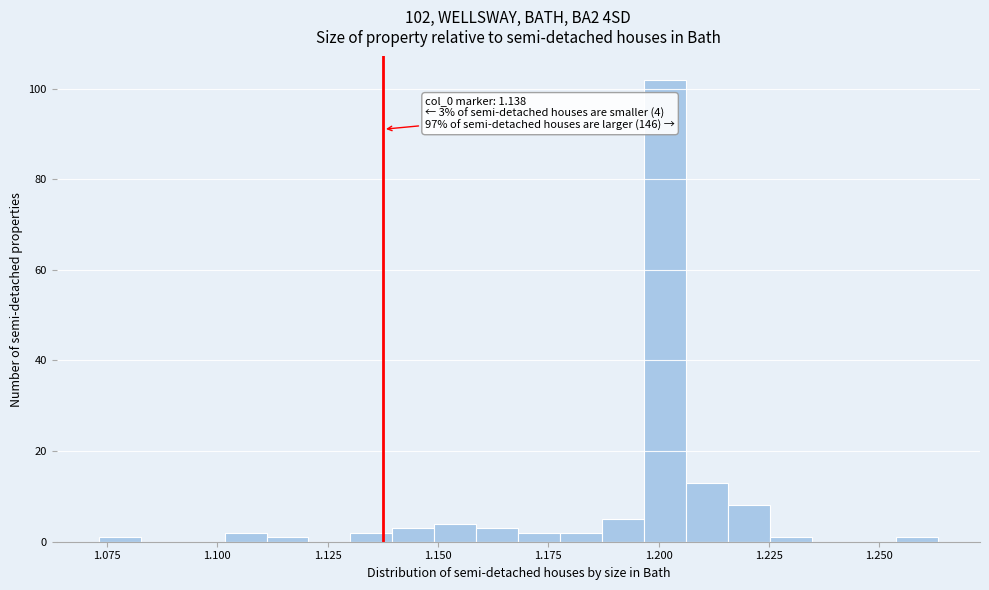

Read against the x-axis, roughly where is the centre of the tallest bar?

1.200